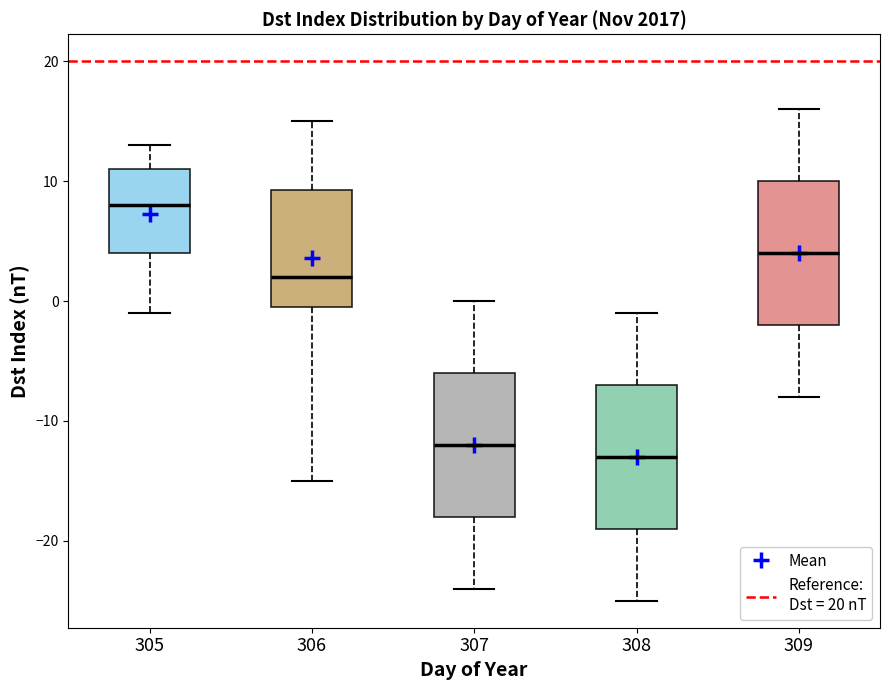

Reading left to right, read every box against the y-axis: the position of its median line, the range the box covers, and the ends of its whiskers. The values are not printed on the chart, so give them approximately, as read against the axis.

305: median 8, box 4 to 11, whiskers -1 to 13
306: median 2, box 0 to 9, whiskers -15 to 15
307: median -12, box -18 to -6, whiskers -24 to 0
308: median -13, box -19 to -7, whiskers -25 to -1
309: median 4, box -2 to 10, whiskers -8 to 16